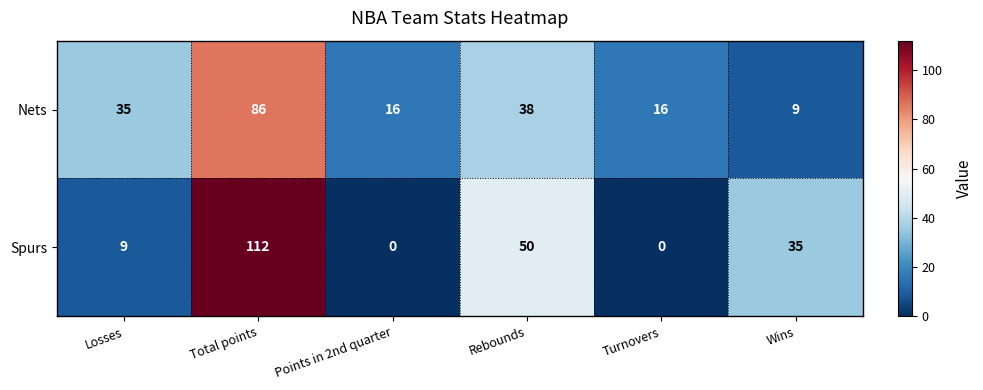

What is the highest value of the Nets series?

86